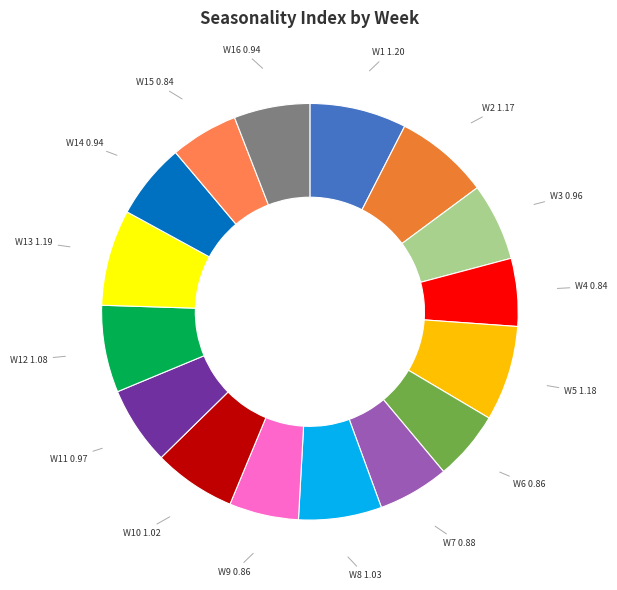

Do W3 and W9 together represent more than half of the pie?

No